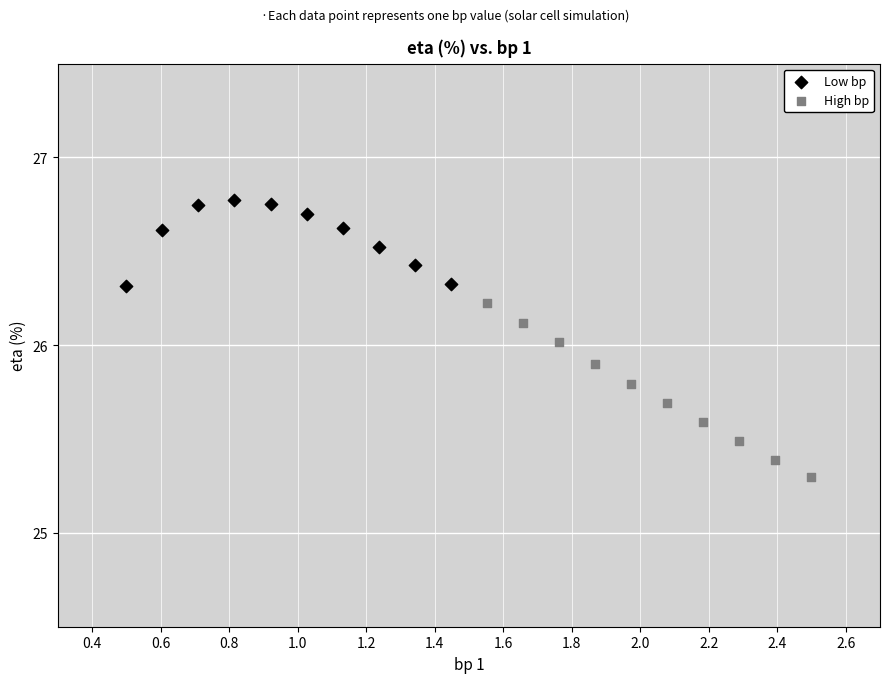

Which series has the largest Y range (max minus min)?

High bp